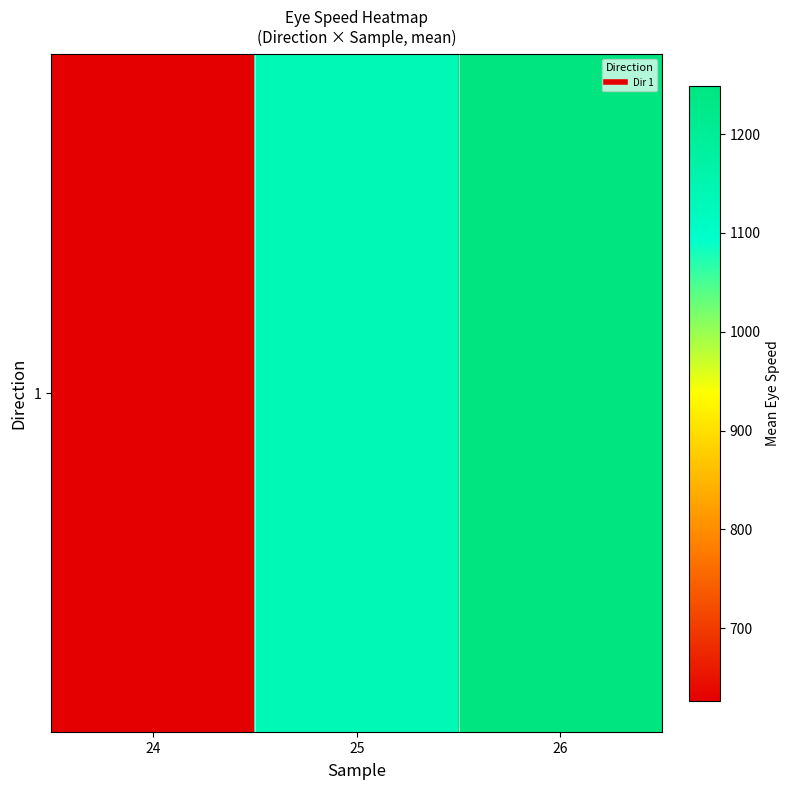

Which category has the highest value across all series?

26